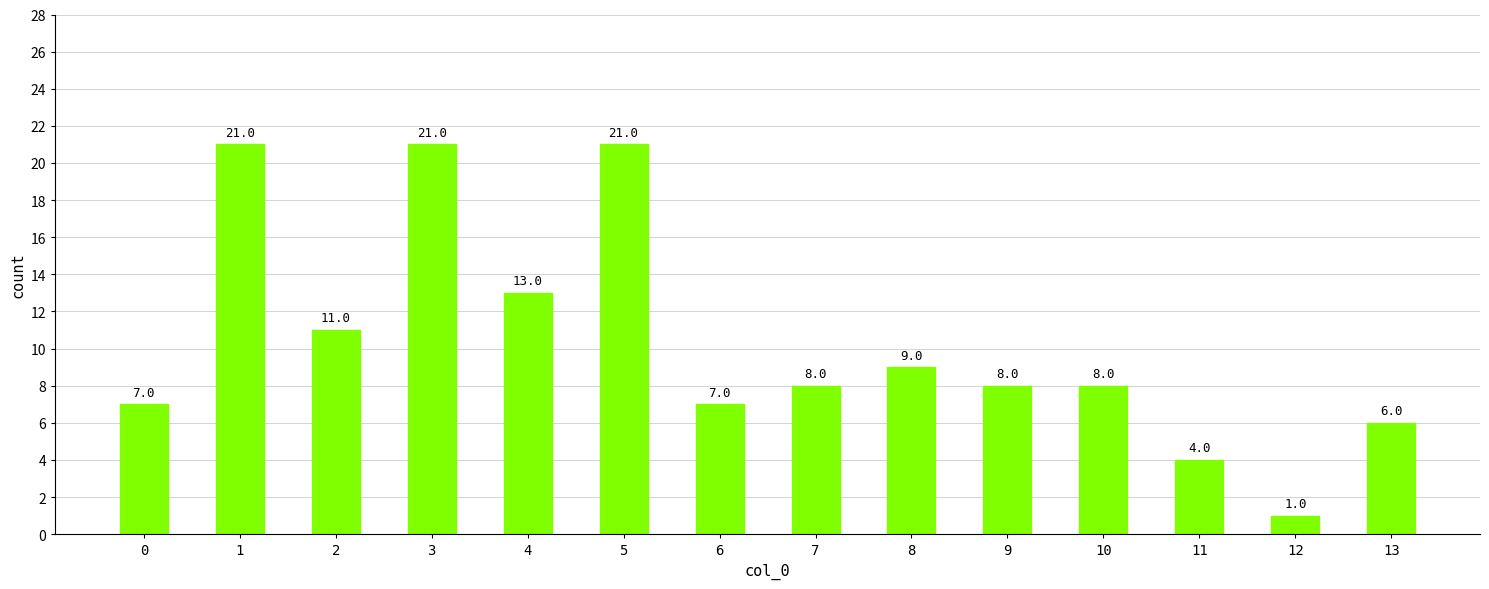

Which has a higher value, 11 or 13?

13